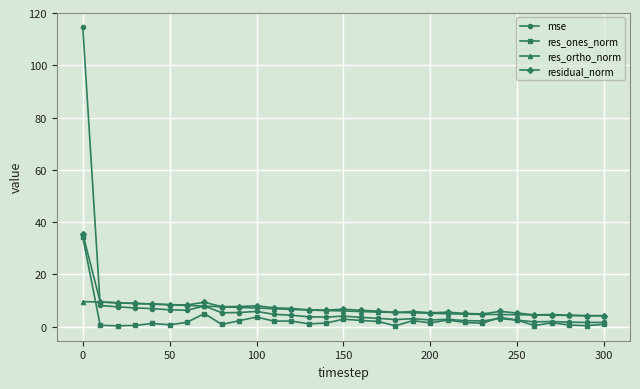

True or false: res_ones_norm has more than 2 points higher than both neighbors.

True